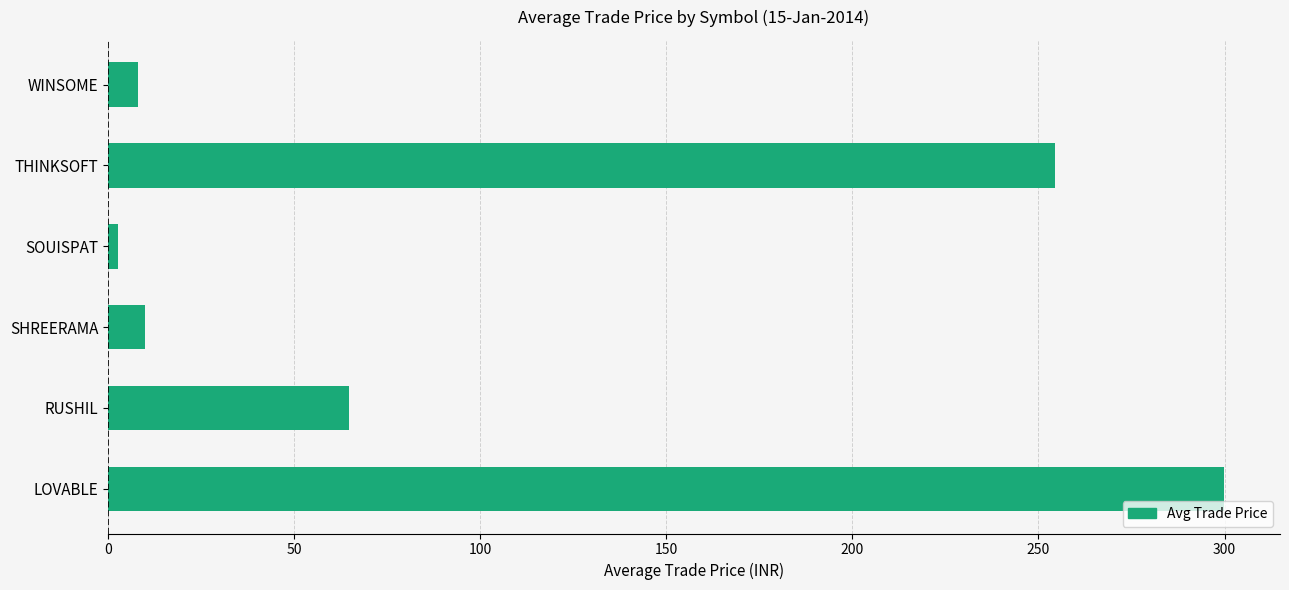

True or false: the data shows 9.8 at SHREERAMA.

True